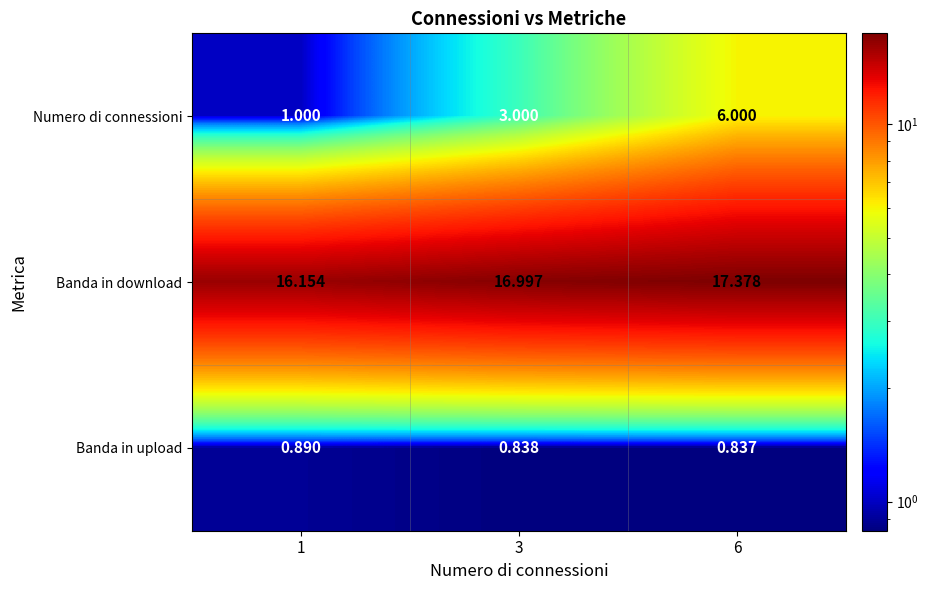

Is the value of Banda in upload at 6 greater than the value of Banda in download at 3?

No